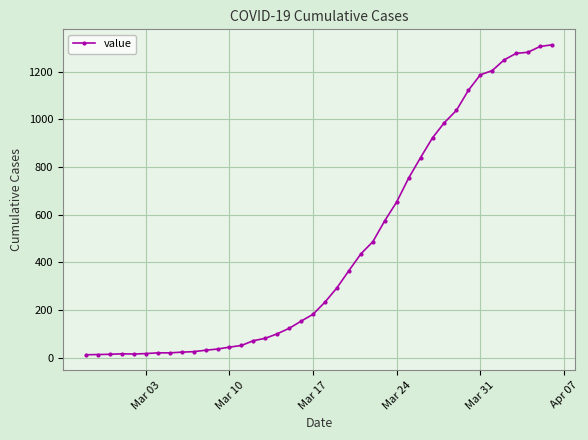

What is the maximum value shown in the chart?

1313